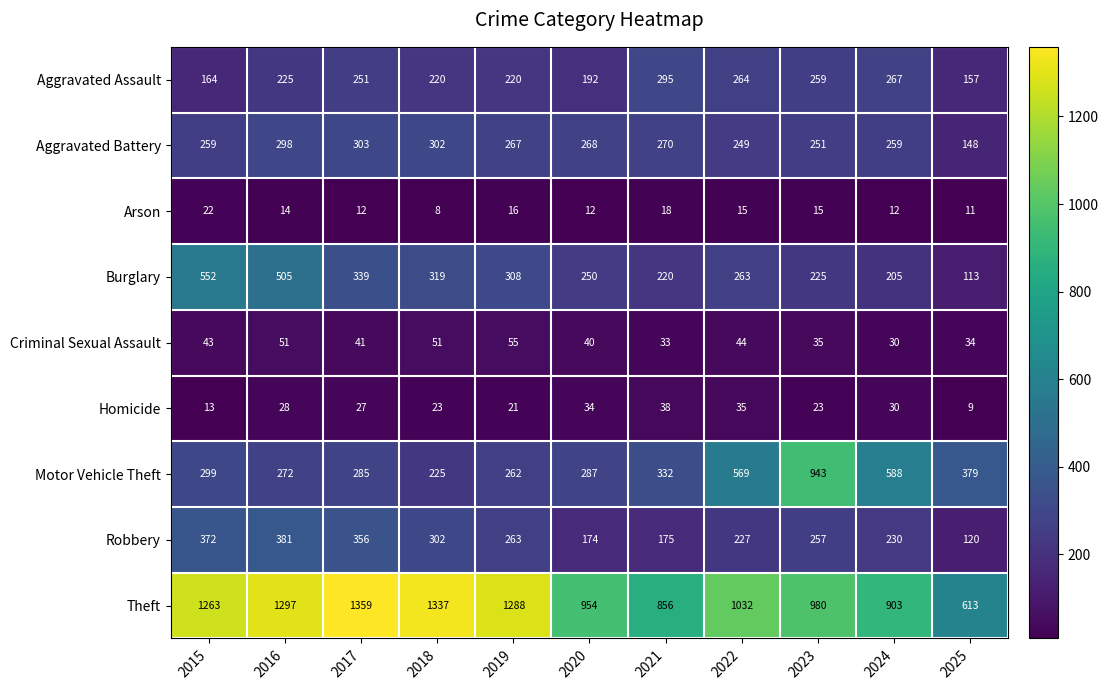

What is the difference between the maximum and second lowest values in the Burglary series?

347